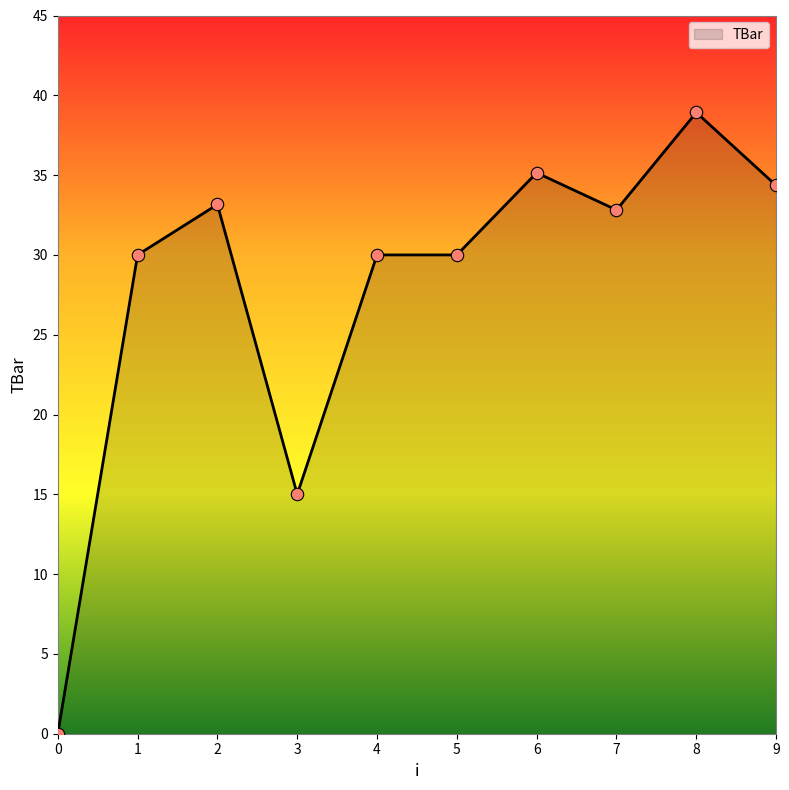

What is the ratio of the value at 4 to the value at 5?

1.0